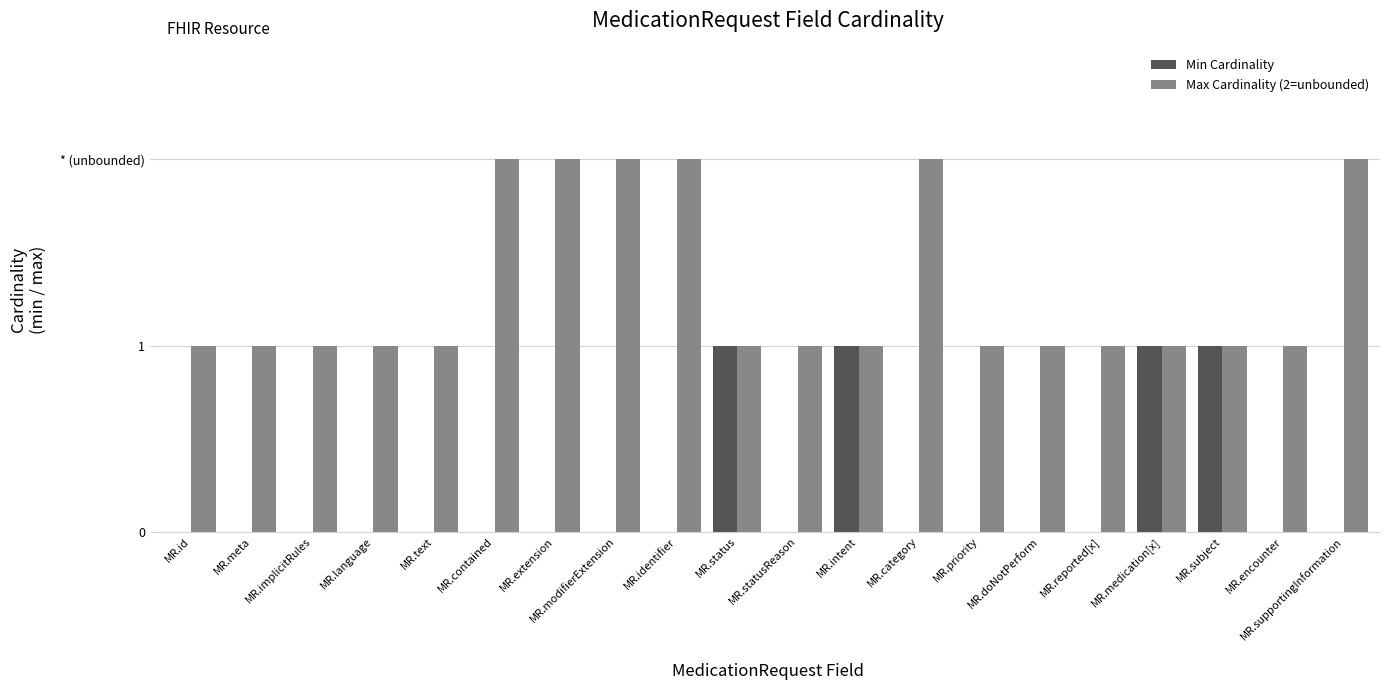

Are the bars grouped side by side (vs. stacked)?

Yes